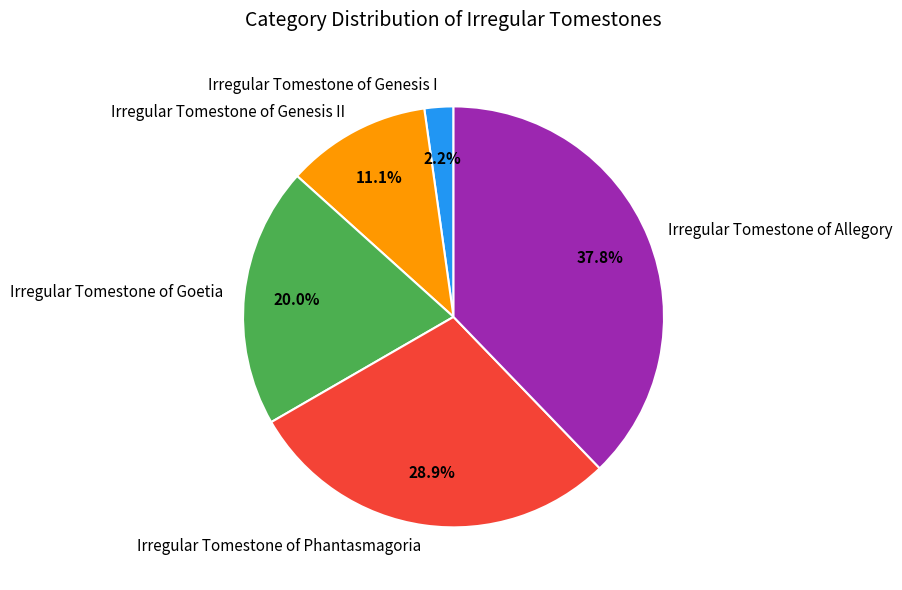

To the nearest percent, what portion does Irregular Tomestone of Goetia represent?

20%